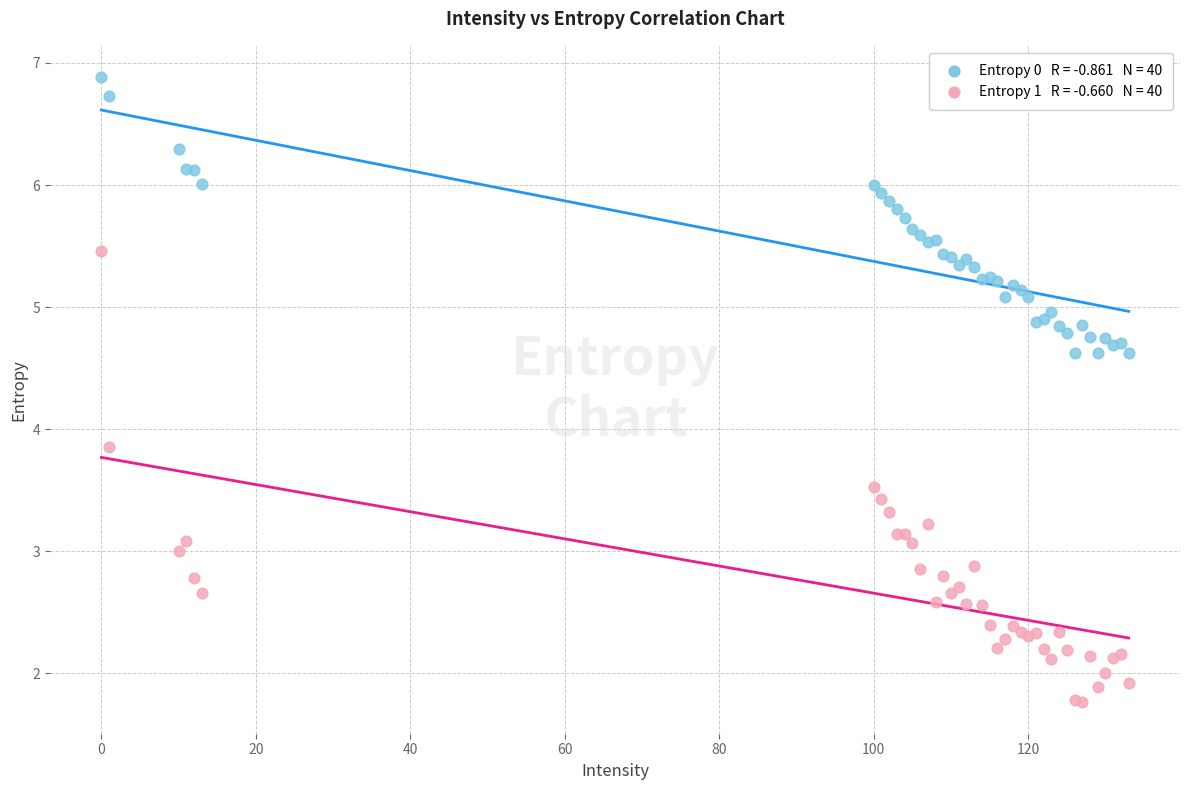

Across all series, what Y value is closest to 4?

3.9